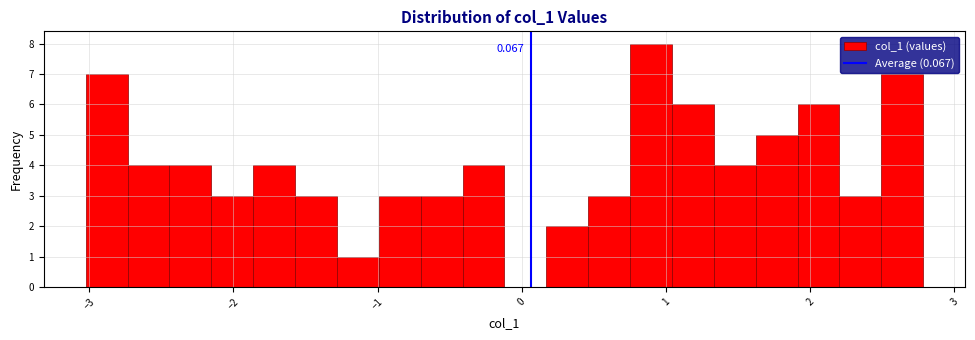

Read against the x-axis, roughly where is the centre of the tallest bar?

0.9